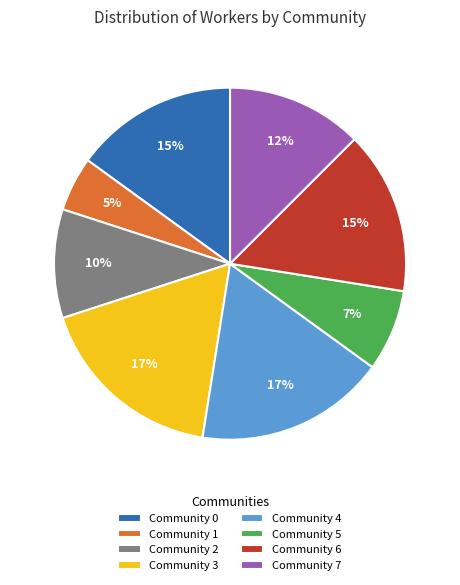

How many segments does this pie chart have?

8